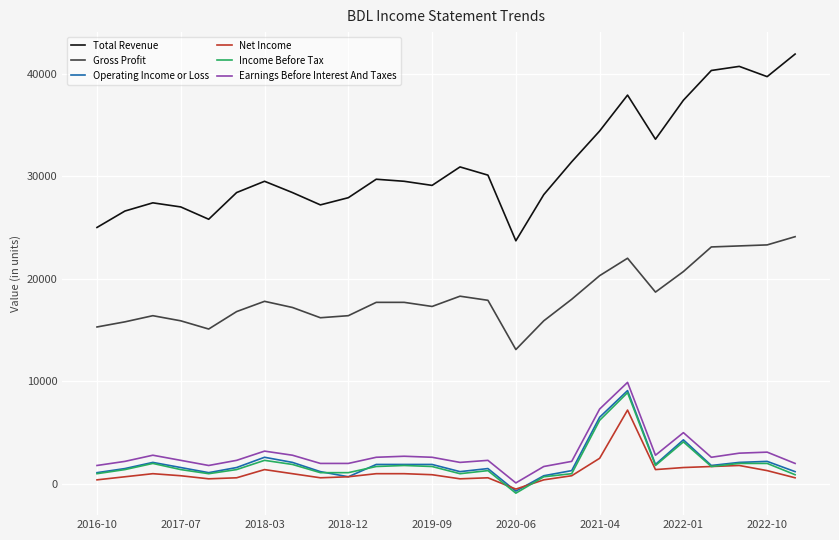

Is this an area chart (filled region under the line)?

No